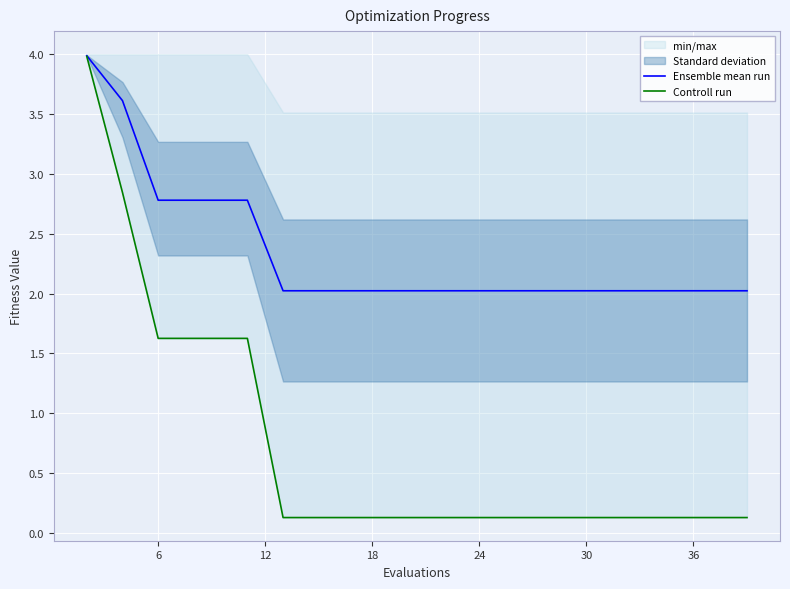

Rank the series by their maximum value, from highest to lowest.

Ensemble mean run, Controll run